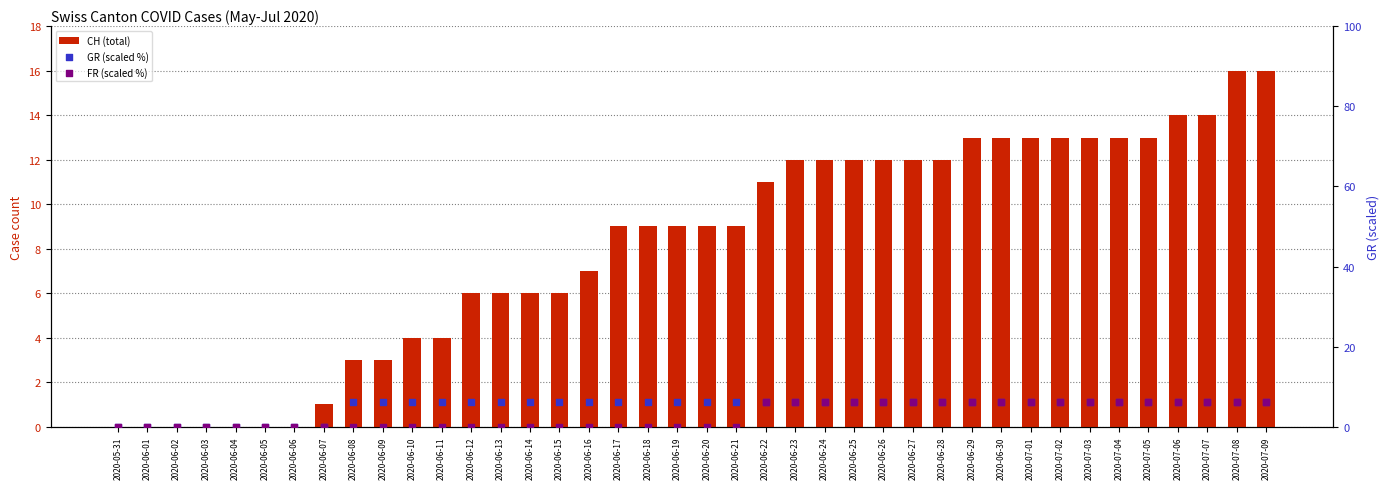

Which series contains the highest Y value?

CH (total)